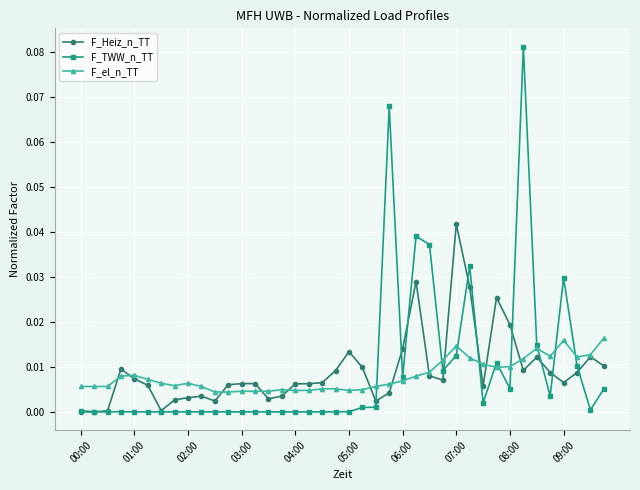

Which series has the widest spread of values?

F_TWW_n_TT